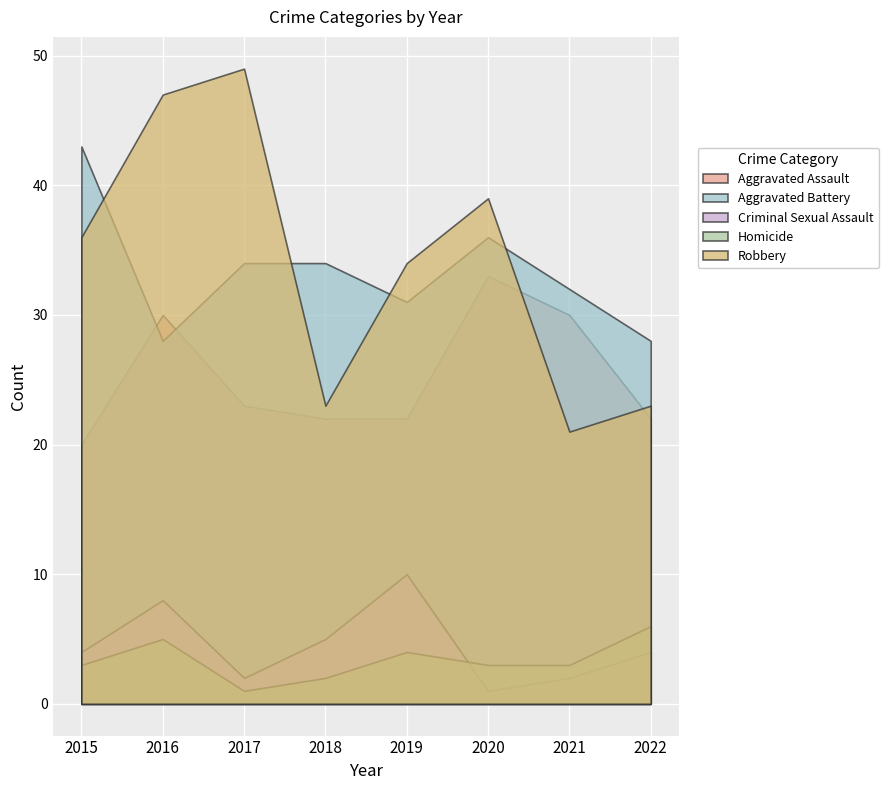

What is the spread (max minus min) of values at 2016?

42